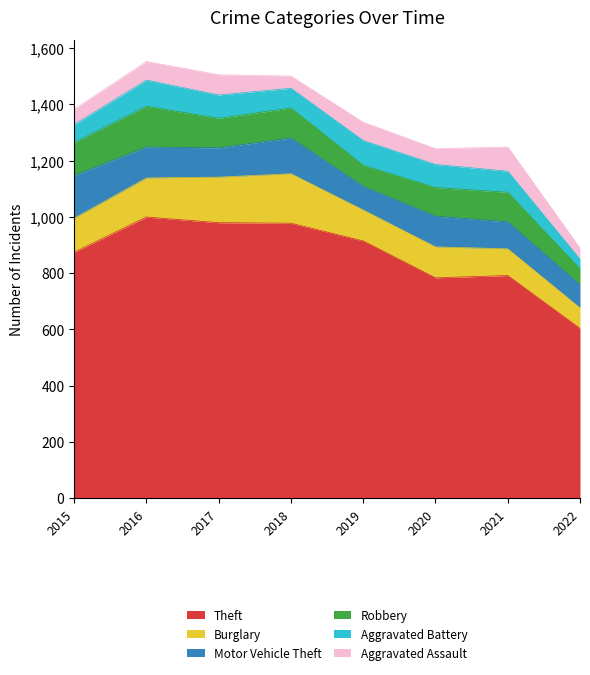

Is the value of Aggravated Assault at 2016 greater than the value of Robbery at 2020?

No